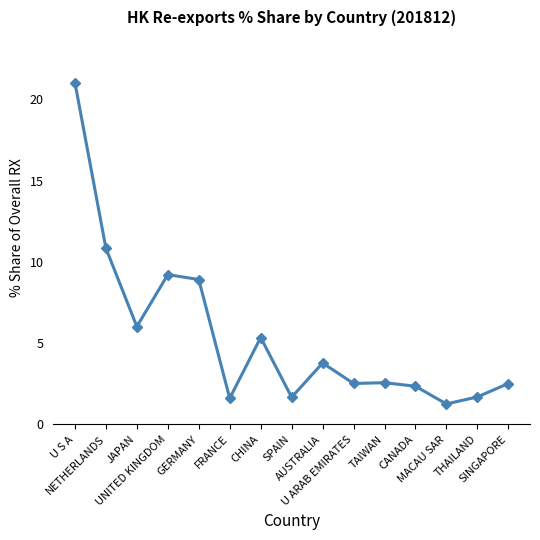

What is the value of the 2nd point from the left?

10.8